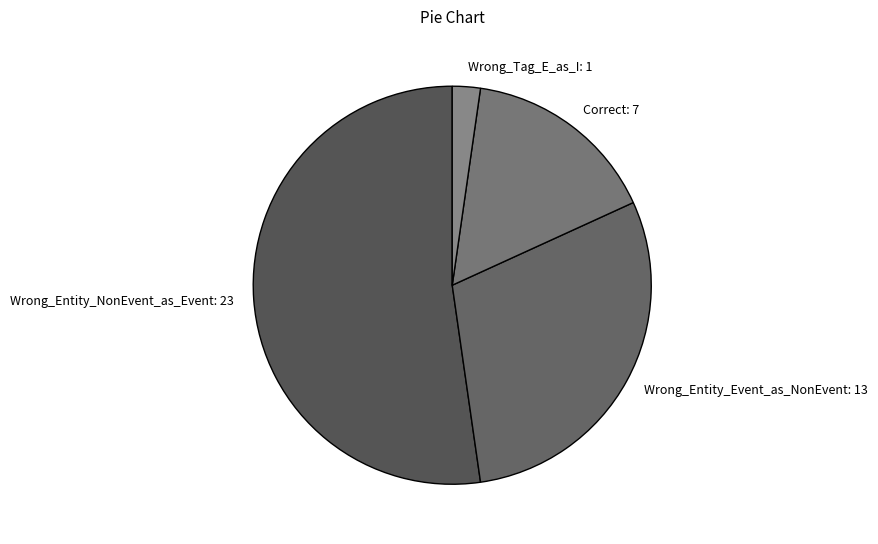

True or false: Wrong_Entity_NonEvent_as_Event accounts for 52% of the total.

True